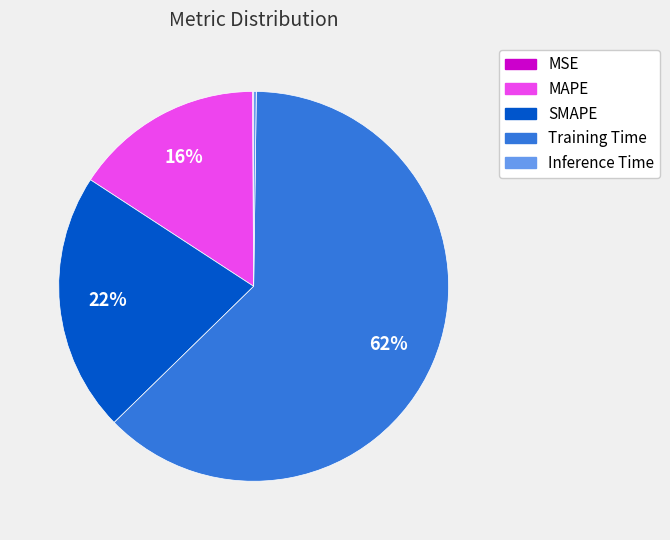

The Training Time slice represents 62% of the pie. True or false?

True